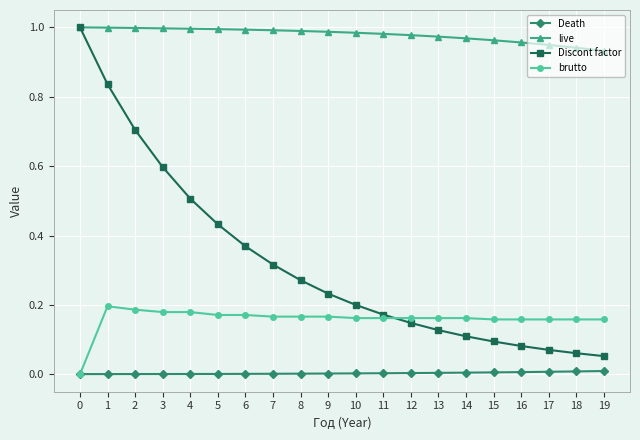

True or false: live has a value of 0.4 at 8.

False